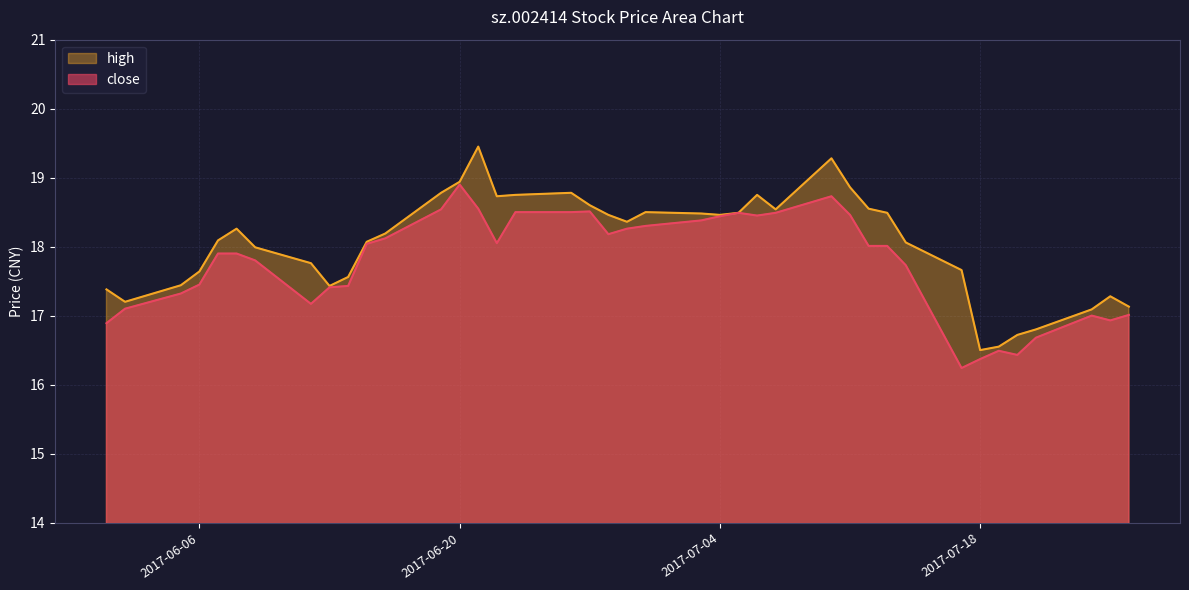

Rank the series at 2017-06-22 from lowest to highest value.

close, high